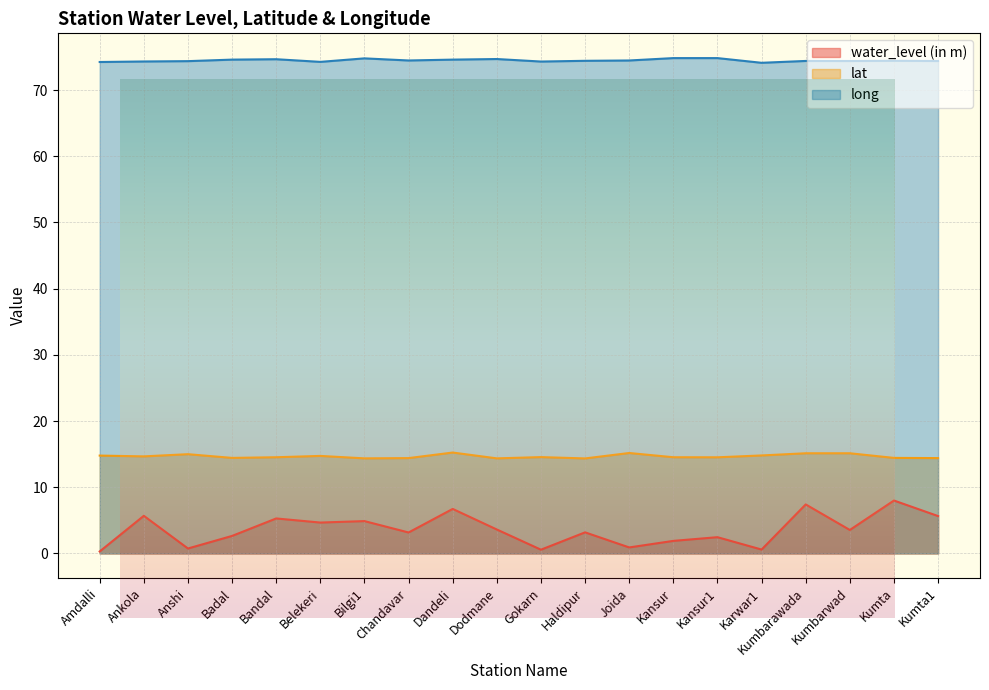

Where is the first local minimum for long?

Belekeri